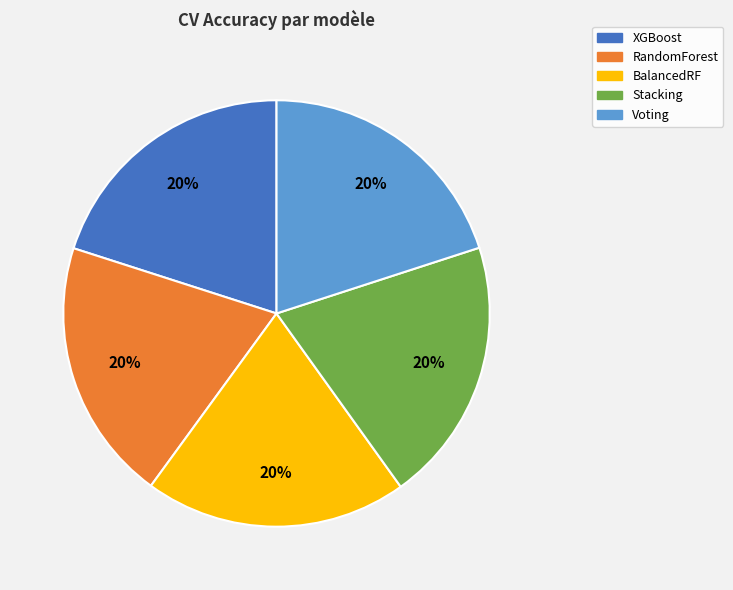

Is XGBoost the majority of the pie?

No